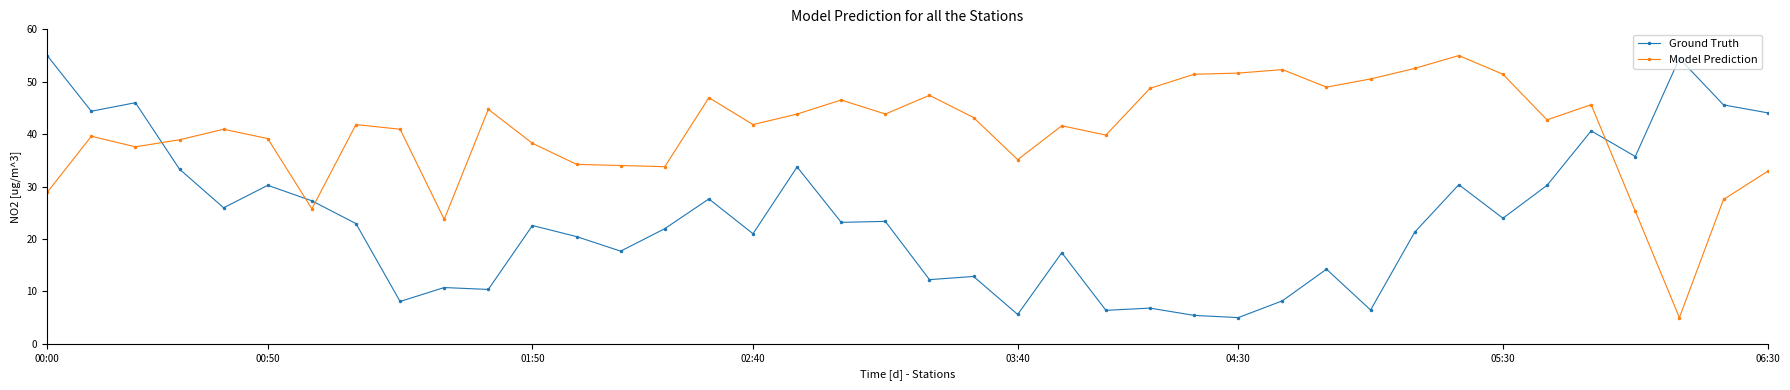

What is the minimum value shown in the chart?

5.0